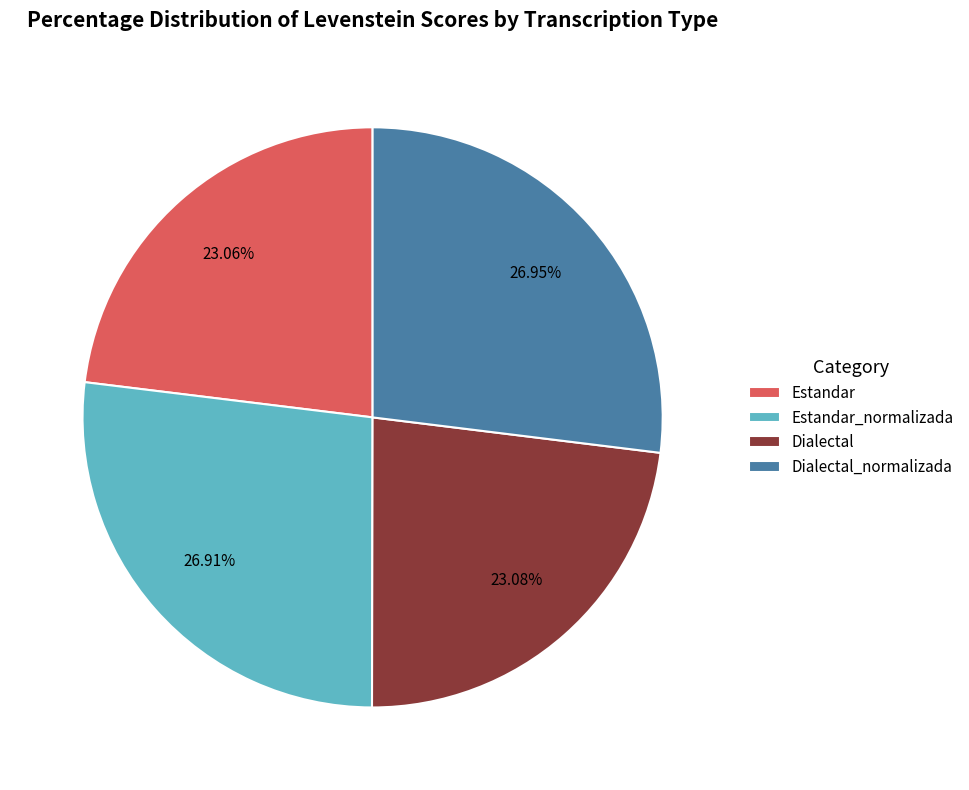

The Dialectal_normalizada slice represents 27% of the pie. True or false?

True